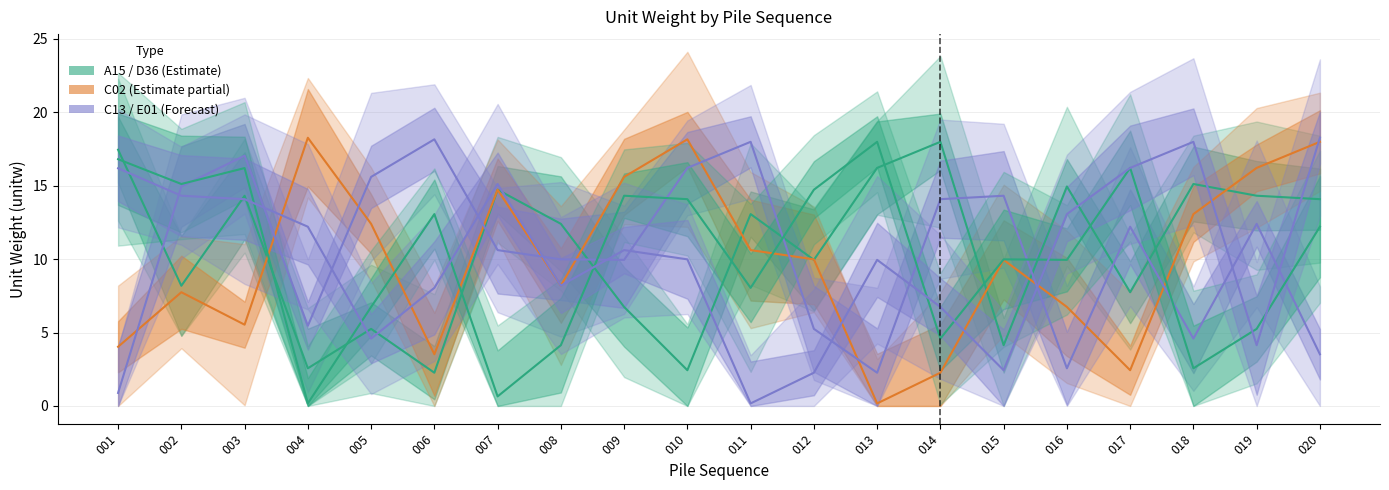

How many data points does each series have?

20